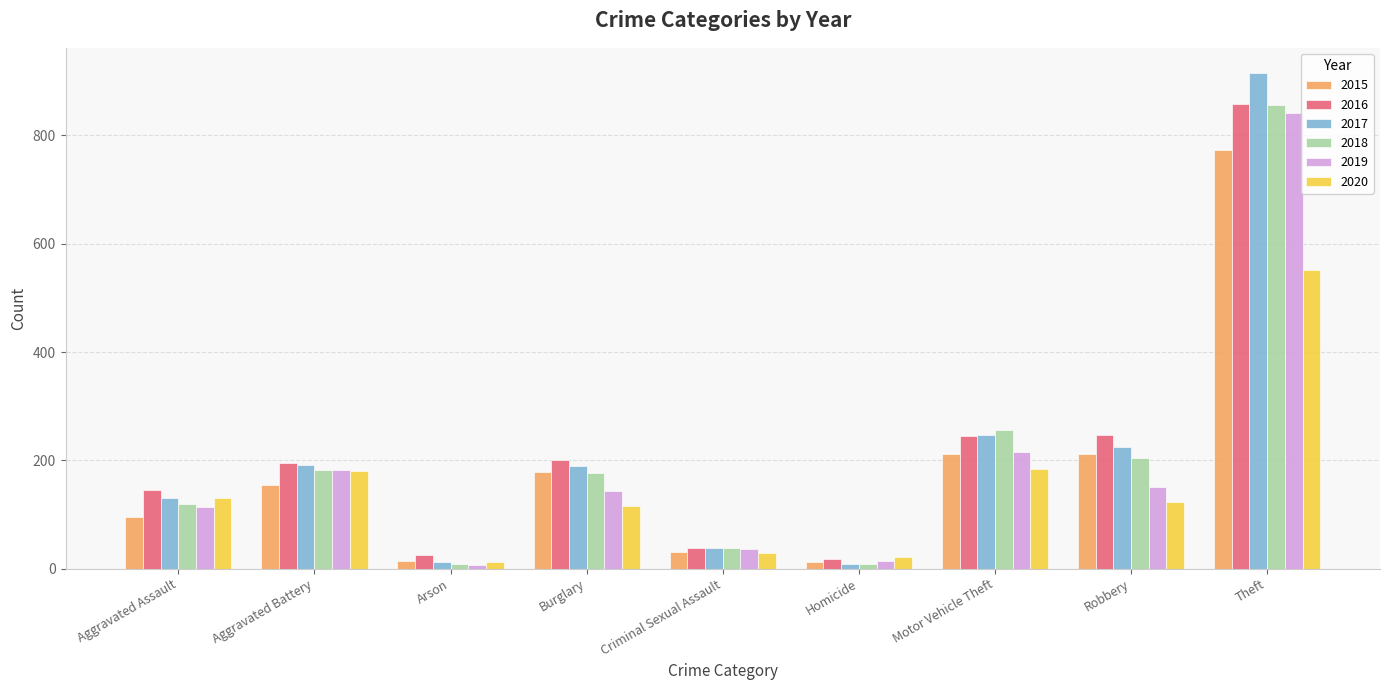

What is the label of the 4th bar from the left?

Burglary